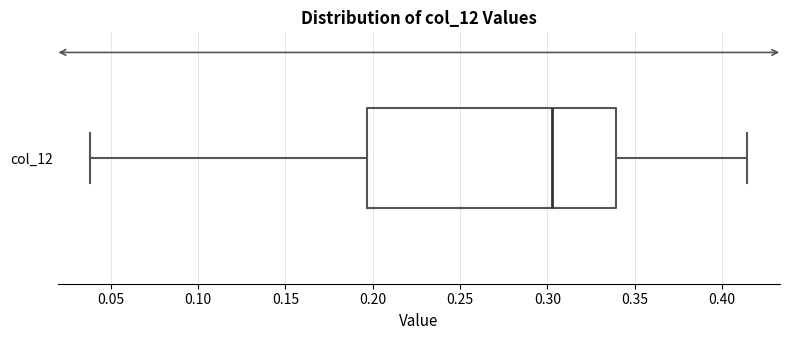

Read this box plot against the x-axis: the position of the median line, the range covered by the box, and the ends of both whiskers. The values are not printed on the chart, so give them approximately, as read against the axis.

median 0.305, box 0.195 to 0.340, whiskers 0.040 to 0.415